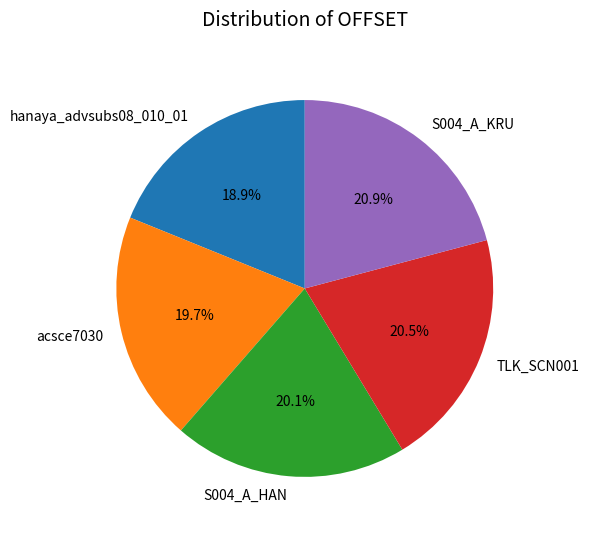

Approximately how many times larger is the value at S004_A_HAN compared to TLK_SCN001?

1.0